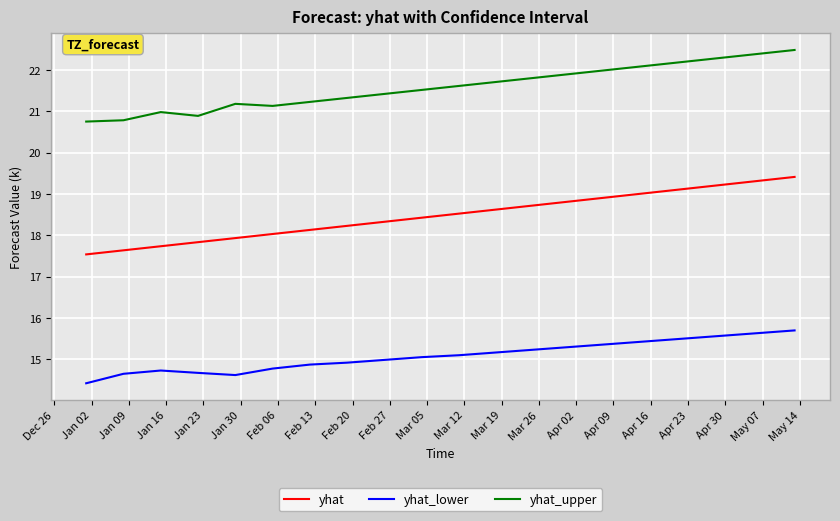

What is the difference between the maximum and minimum values in the yhat_upper series?

1.7